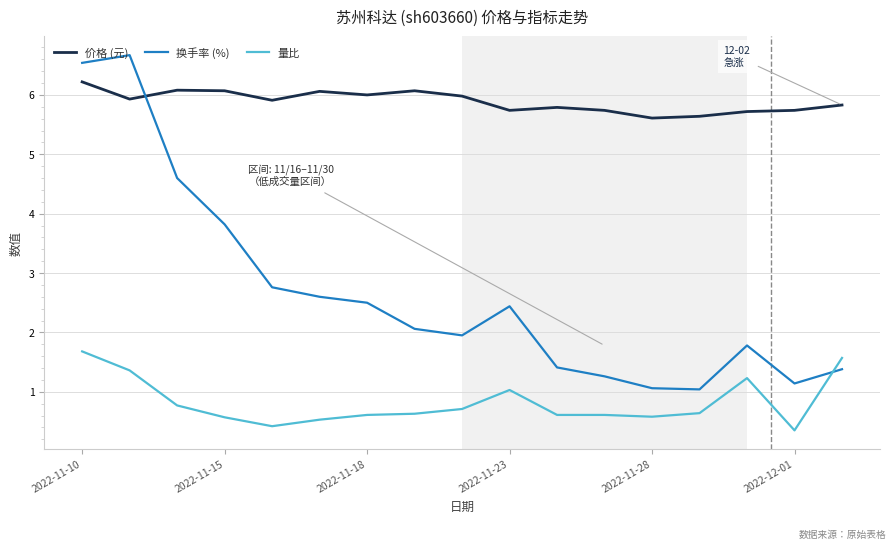

Which series has the largest total across all categories?

价格 (元)